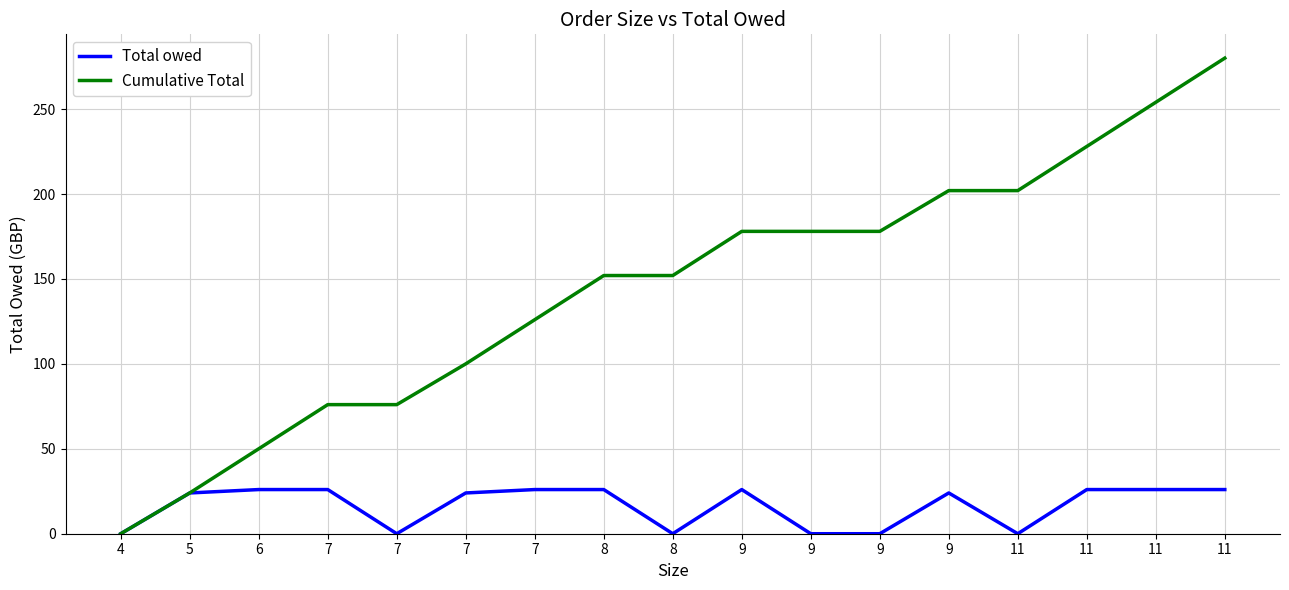

Between 7 and 11, which series saw the biggest shift?

Cumulative Total